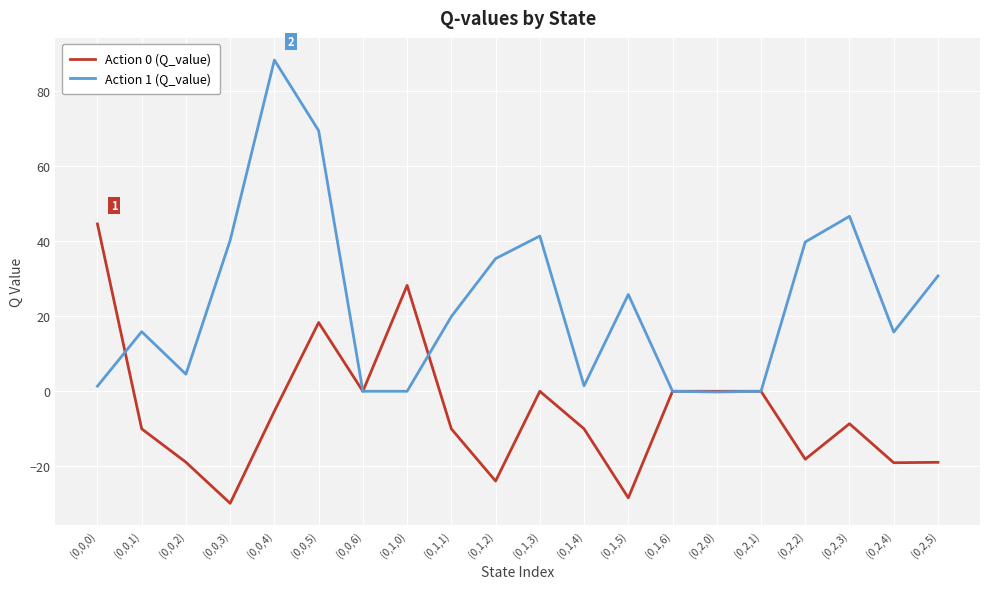

What is the sum of the Action 0 (Q_value) values at (0,1,2) and (0,2,3)?

-32.5